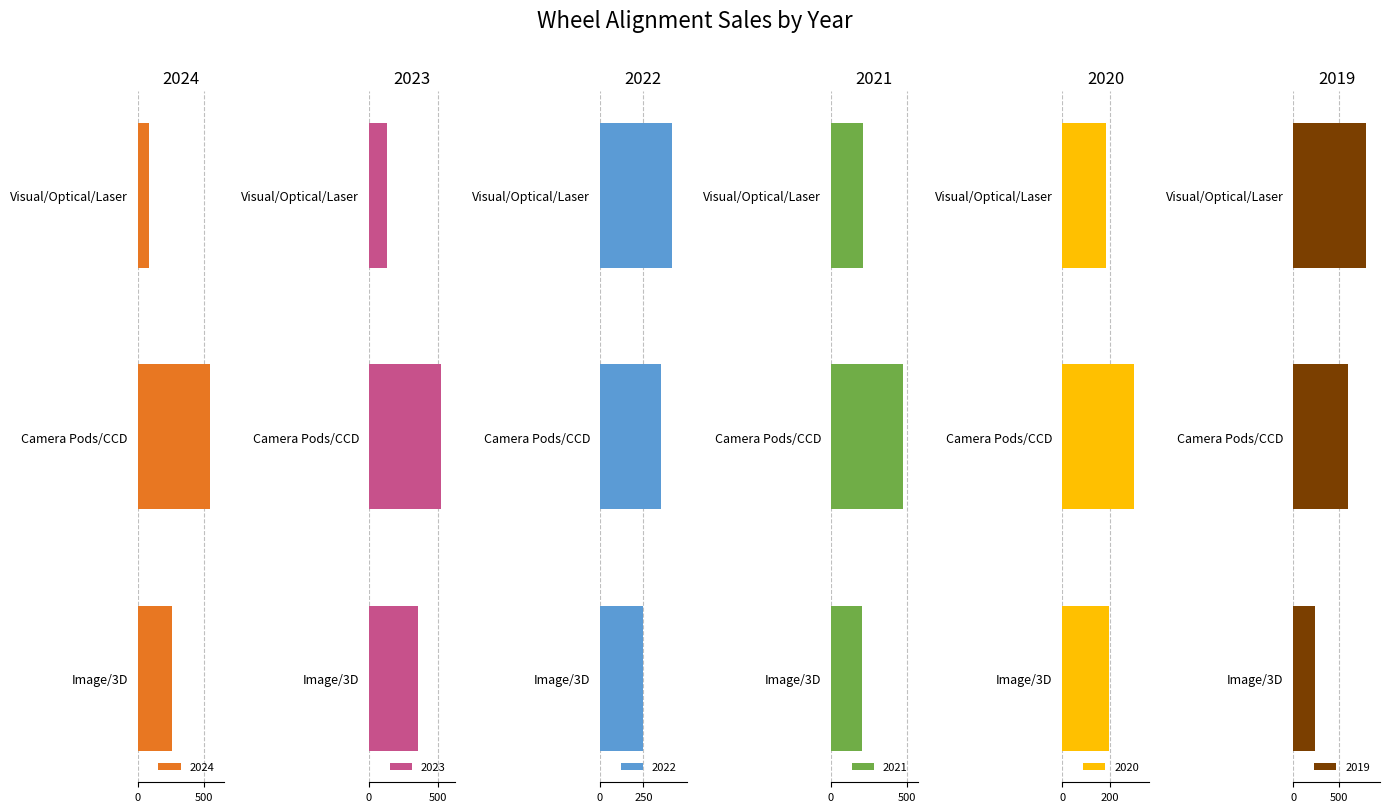

Reading left to right, extract all data points from this chart.

2024: 84	541	254
2023: 136	525	356
2022: 415	349	246
2021: 214	478	202
2020: 182	301	195
2019: 793	600	233